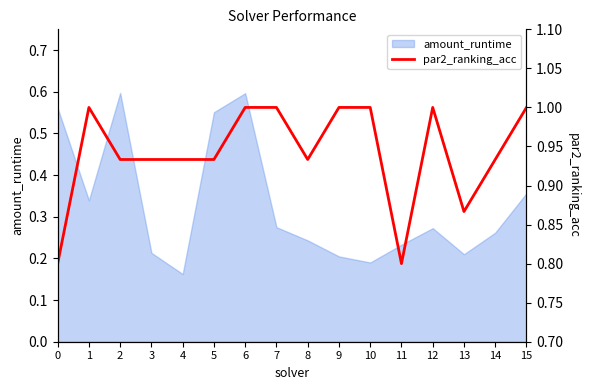

The amount_runtime series shows 0.1 at 10. True or false?

False